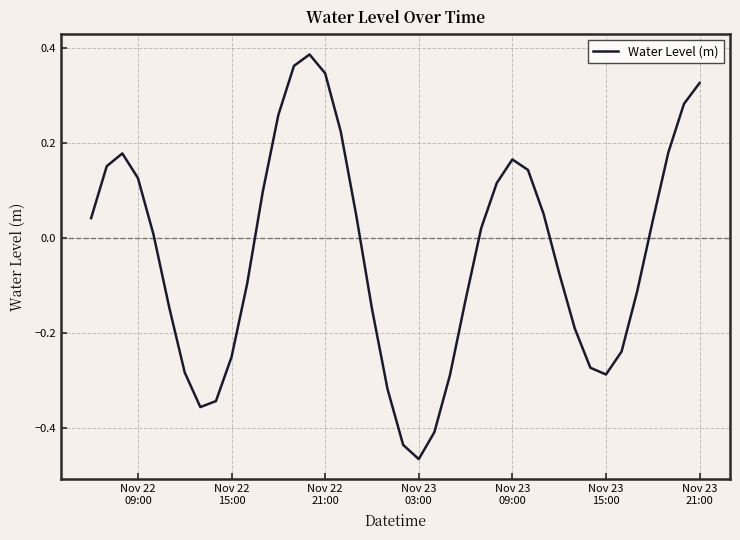

Is this an area chart (filled region under the line)?

No